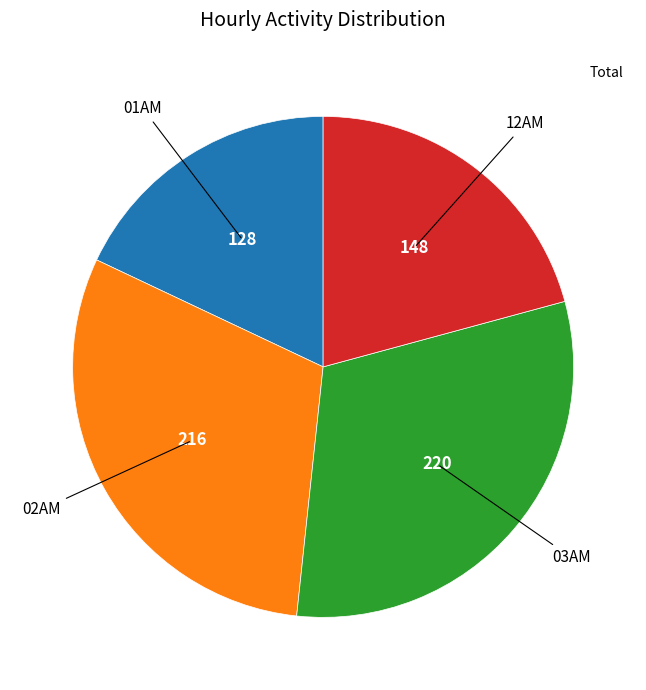

Is there any slice that represents more than half of the pie?

No